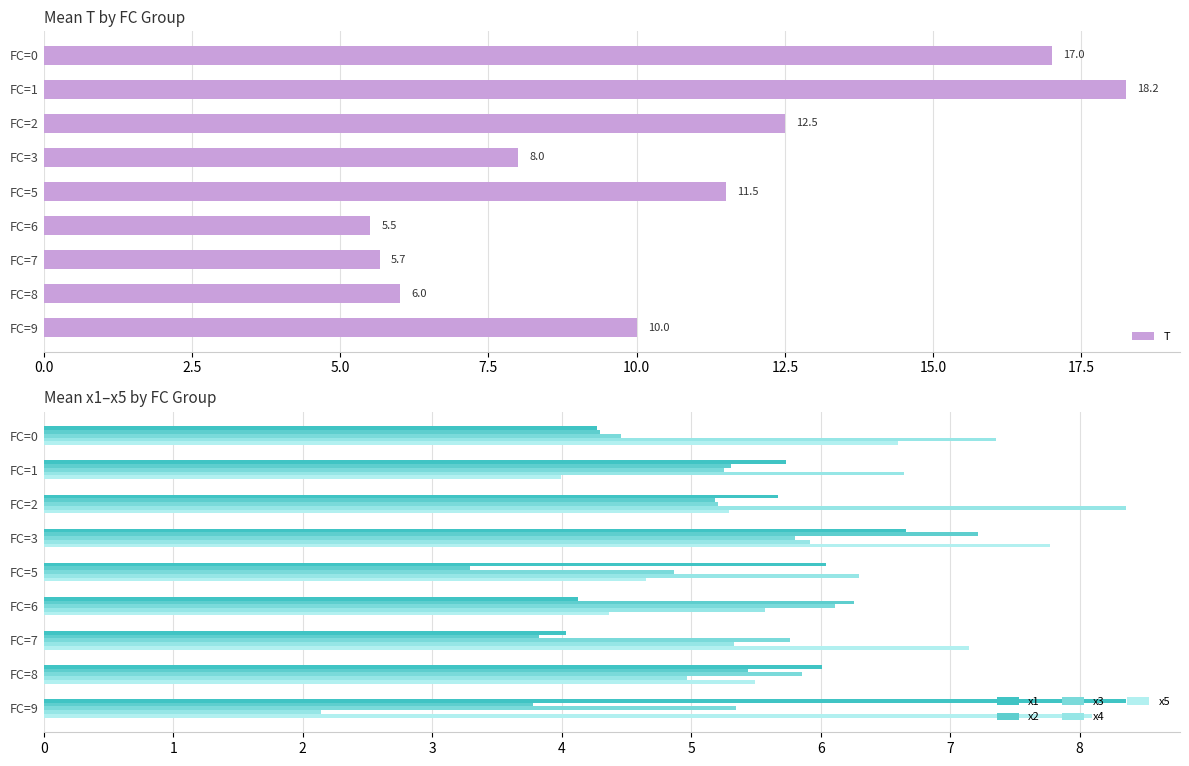

Are the bars horizontal?

Yes